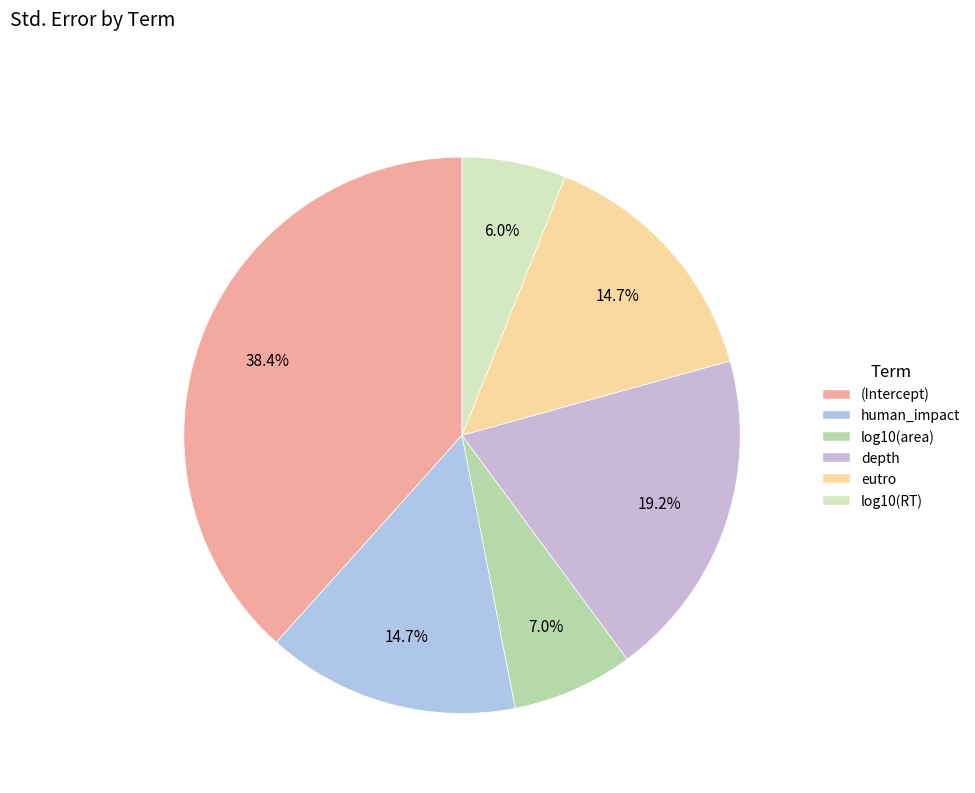

To the nearest percent, what percentage of the pie is log10(area)?

7%